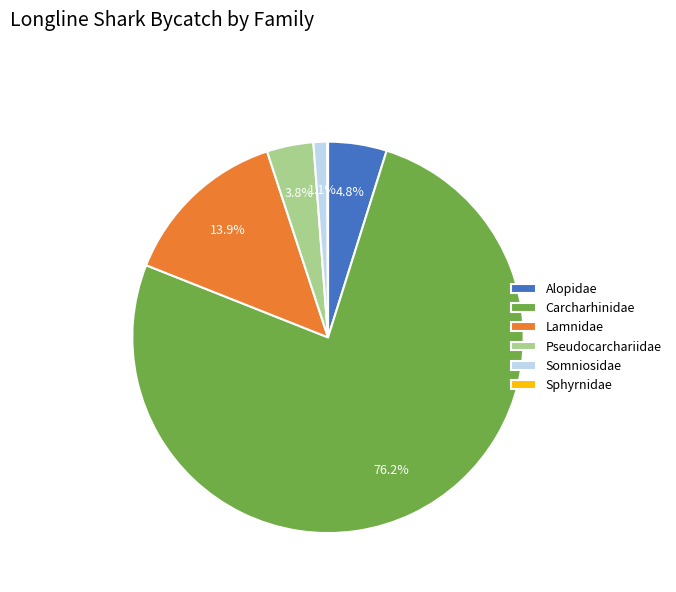

Which slice represents more than half of the pie?

Carcharhinidae